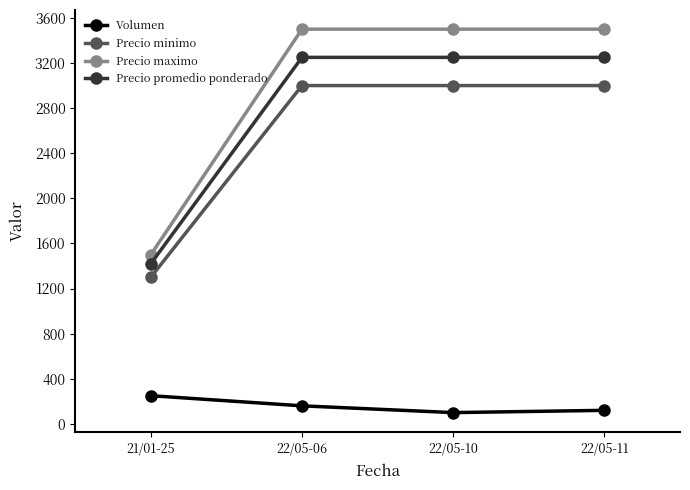

Which category has the highest value in the Volumen series?

21/01-25